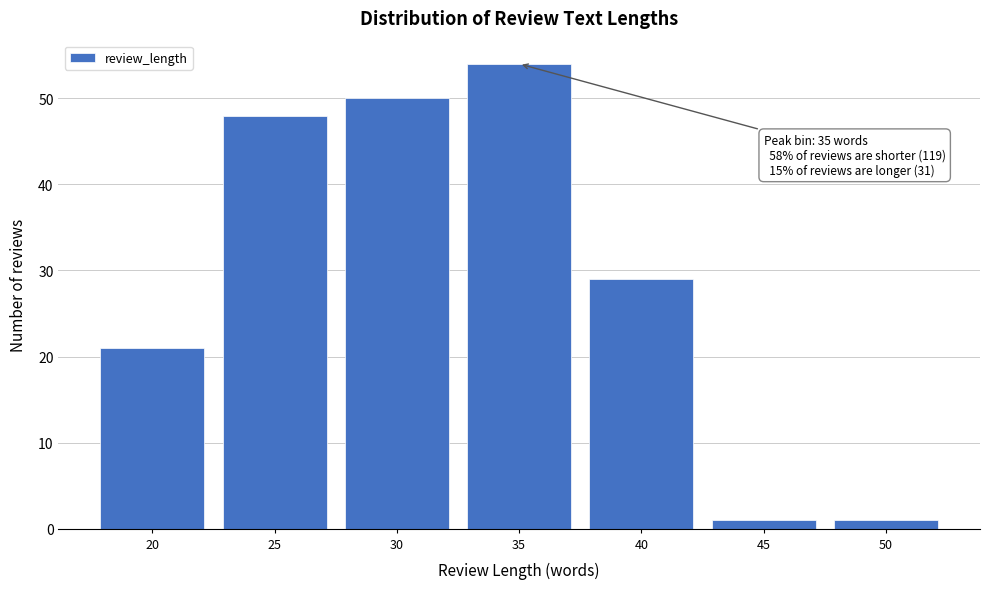

Reading left to right, extract all data points from this chart.

21	48	50	54	29	1	1